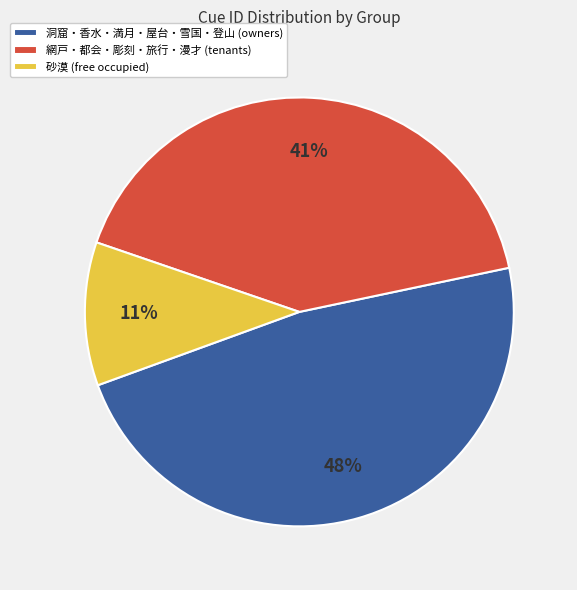

To the nearest percent, what is the average slice percentage?

33%